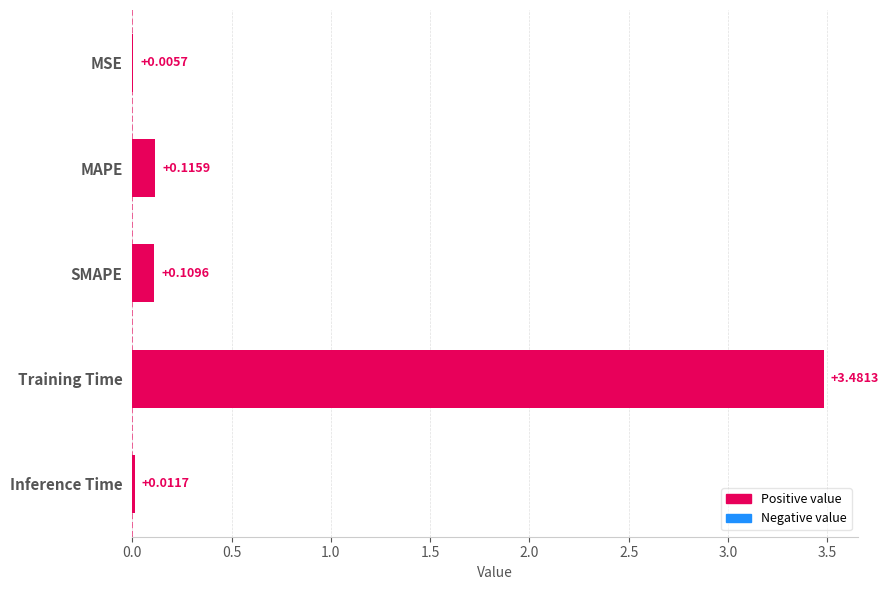

What is the change in value from MAPE to Training Time?

+3.4